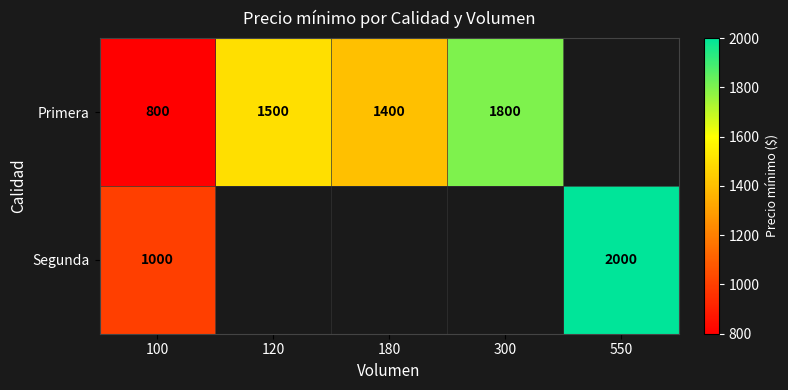

At how many categories does at least one series exceed 1896?

1